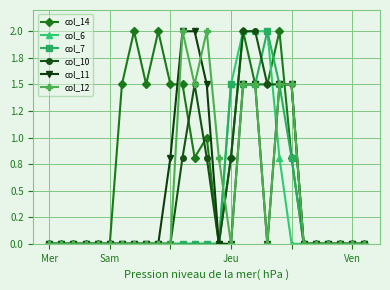

Between which two adjacent categories do col_12 and col_6 first intersect?

14 and 15